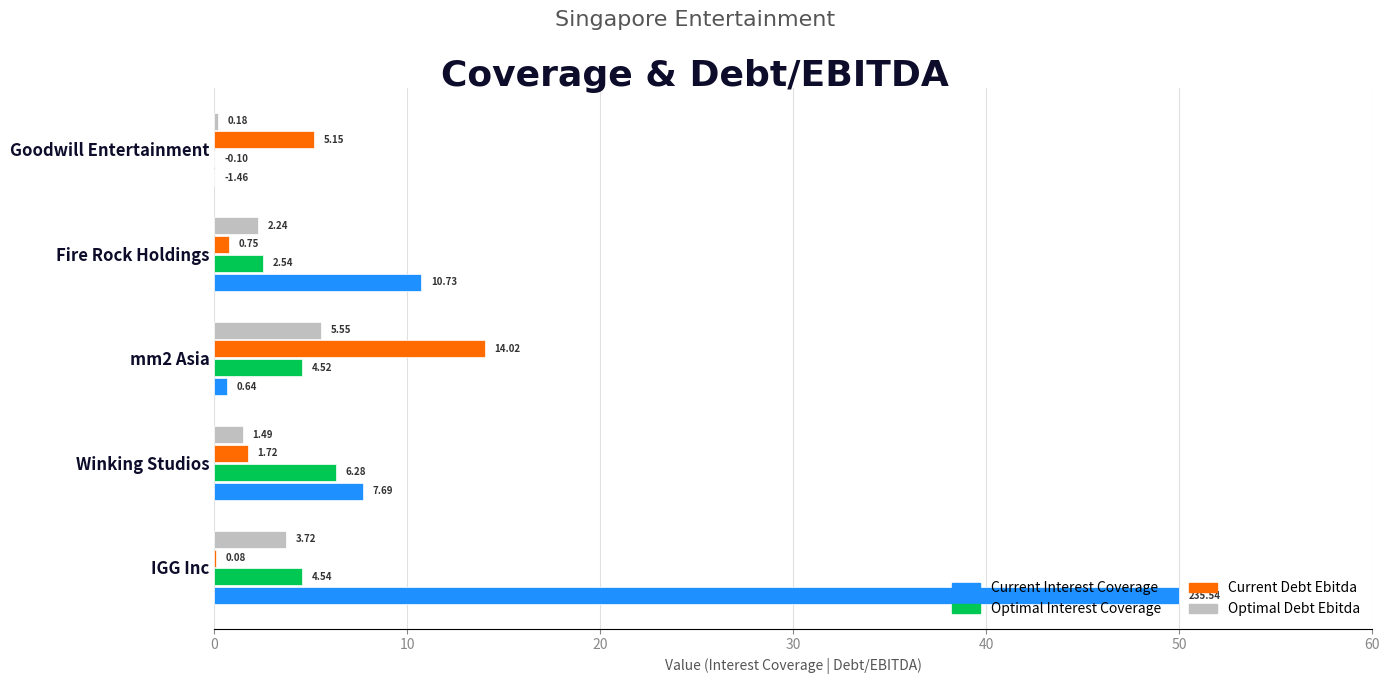

Between Fire Rock Holdings and Goodwill Entertainment, which series saw the biggest shift?

Current Interest Coverage